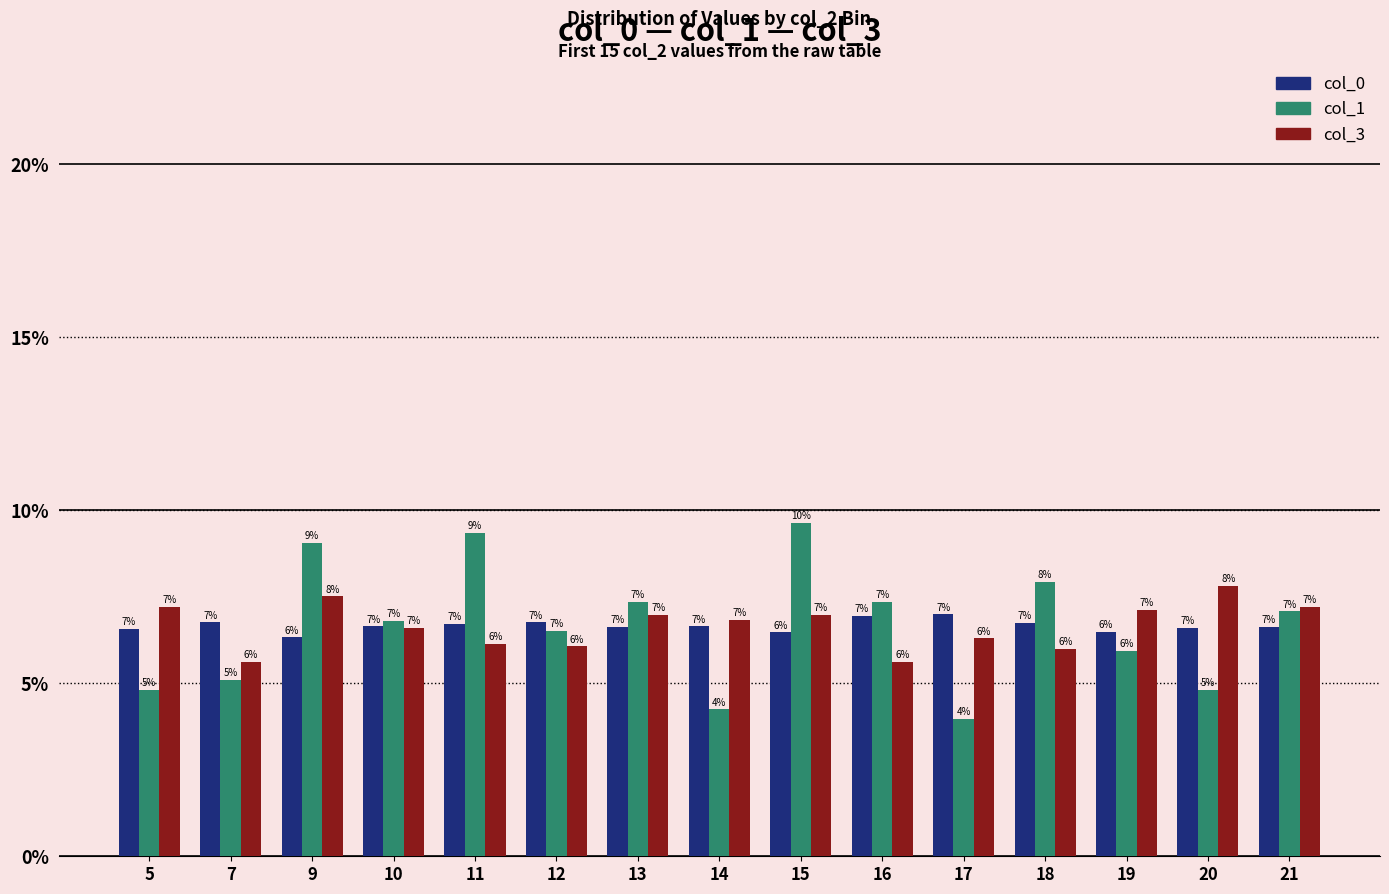

What are all the series names shown in the legend?

col_0, col_1, col_3